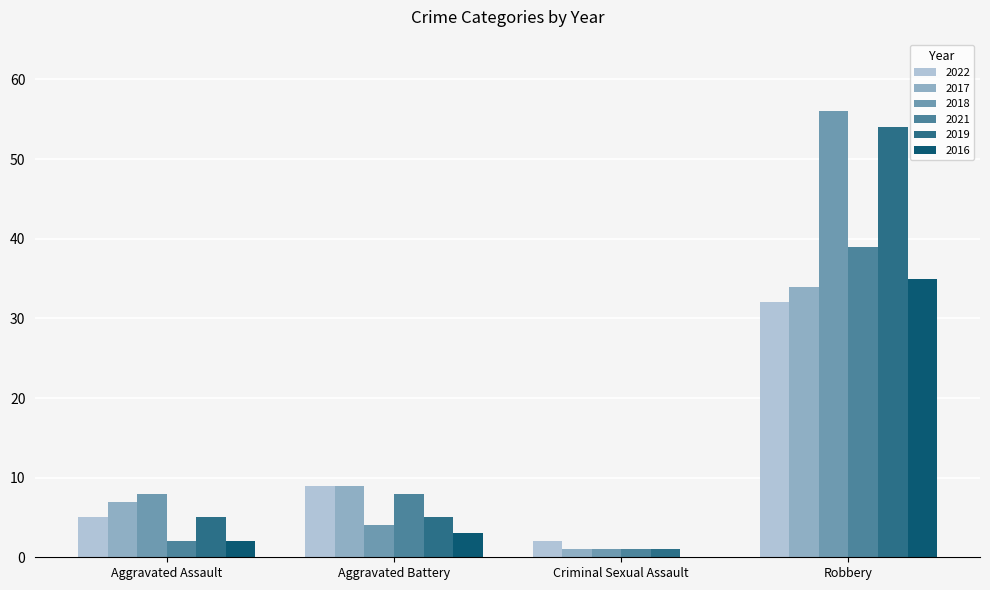

Which series changed the most between Aggravated Assault and Robbery?

2019